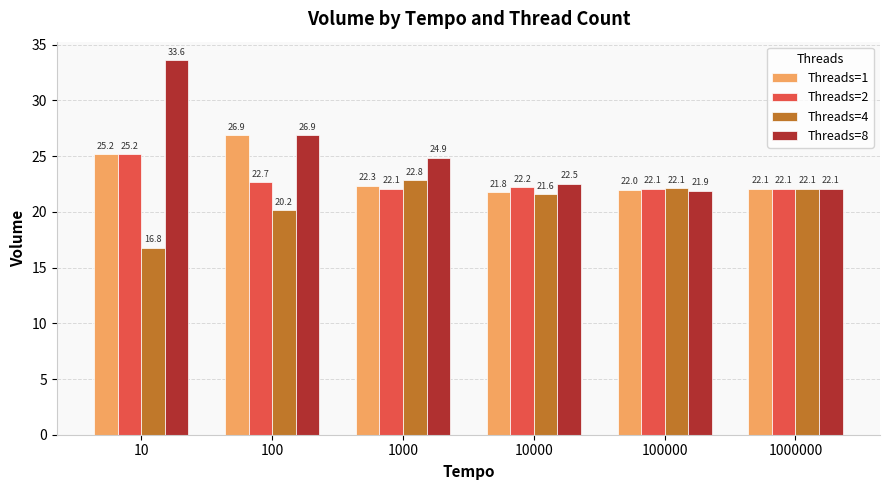

What is the difference between the second highest and minimum values in the Threads=1 series?

3.4